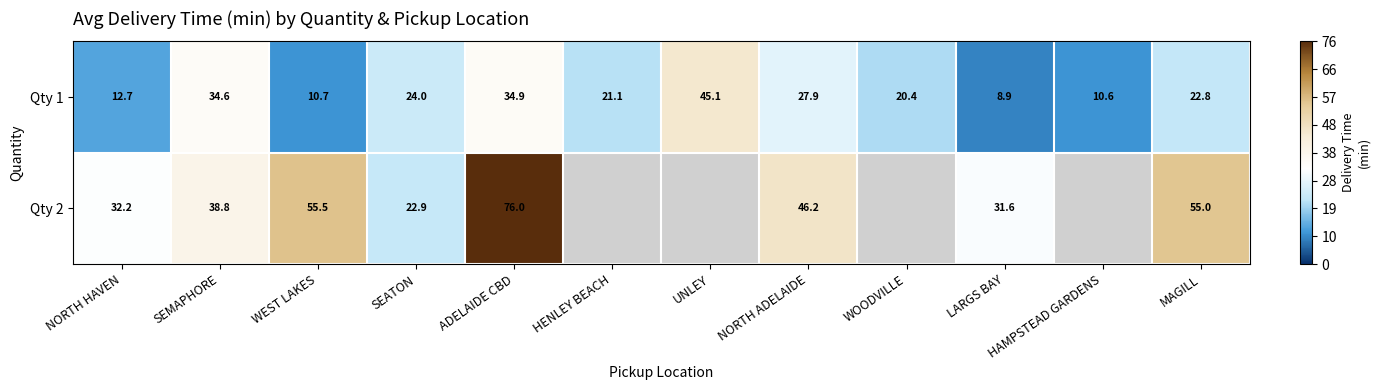

List the labels in order of Qty 1 value, largest first.

UNLEY, ADELAIDE CBD, SEMAPHORE, NORTH ADELAIDE, SEATON, MAGILL, HENLEY BEACH, WOODVILLE, NORTH HAVEN, WEST LAKES, HAMPSTEAD GARDENS, LARGS BAY